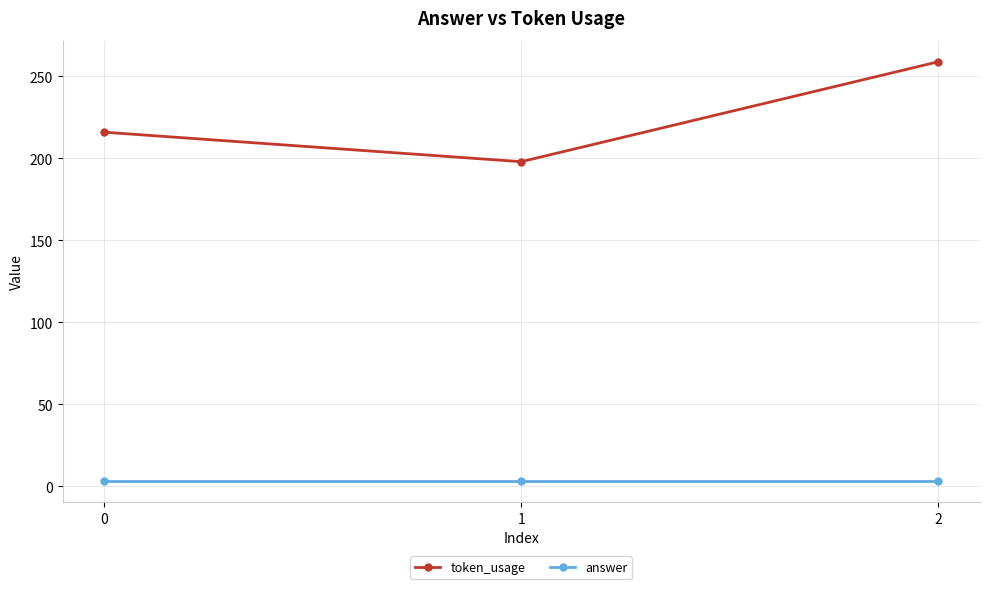

Rank the series at 0 from lowest to highest value.

answer, token_usage